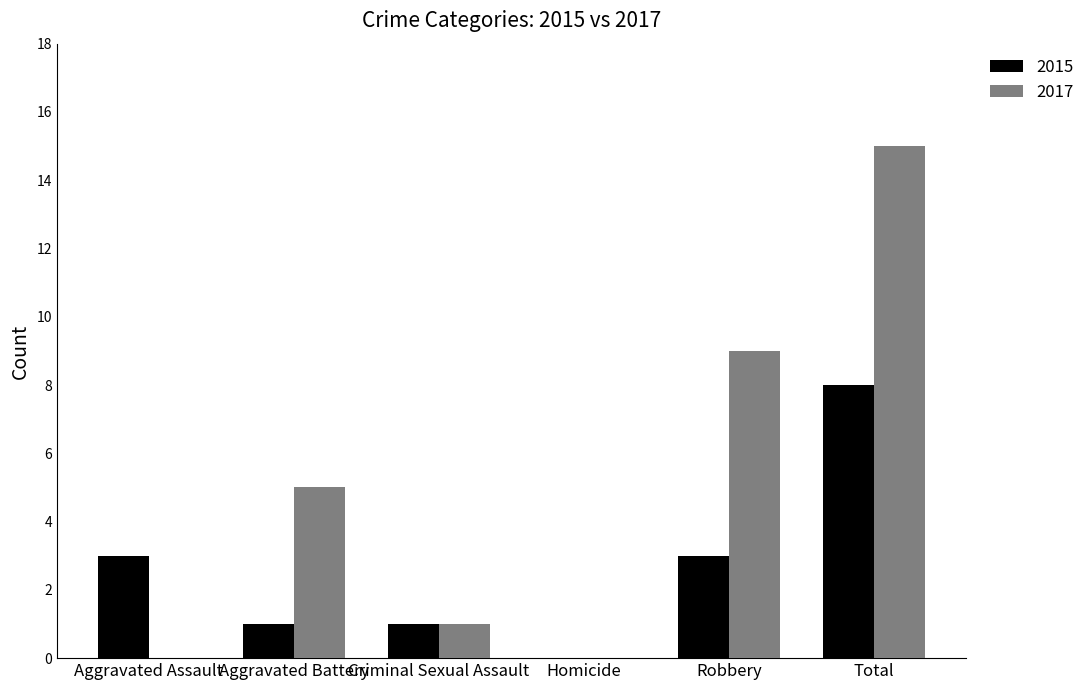

Is the value of 2017 at Total greater than the value of 2015 at Aggravated Battery?

Yes